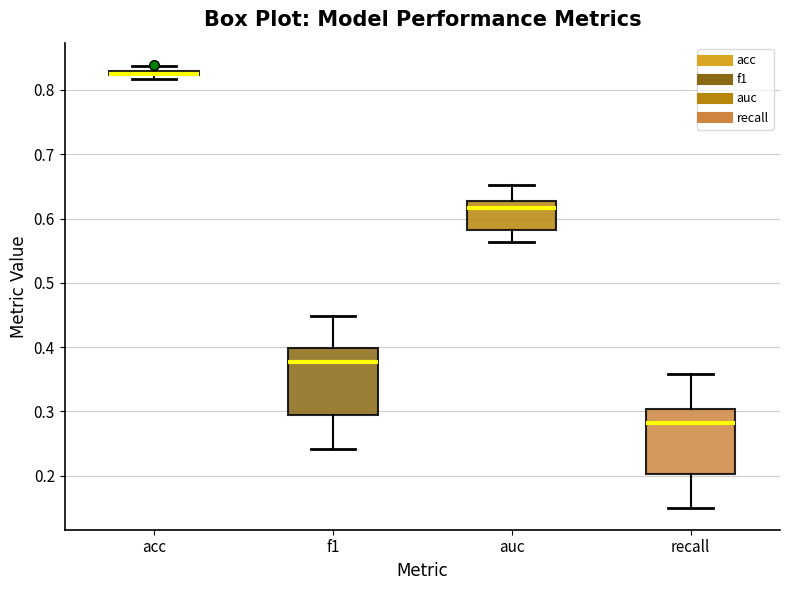

Where is the lower edge of the box for auc on the y-axis? The values are not printed on the chart, so give them approximately, as read against the axis.

0.58